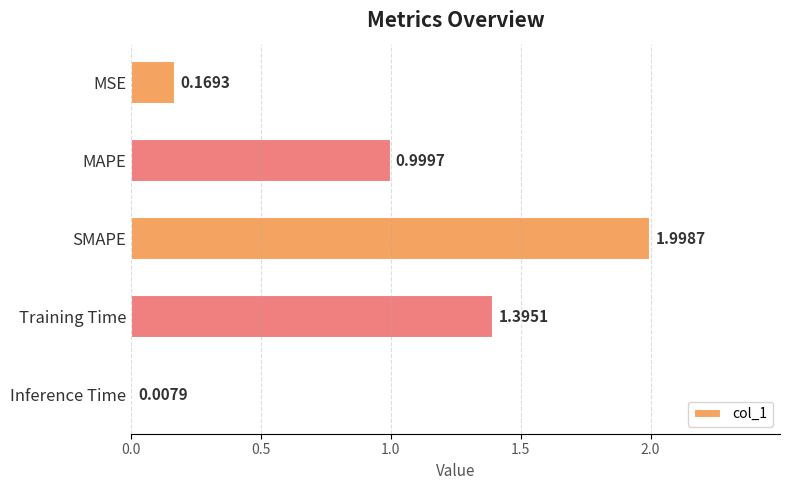

Between Training Time and MAPE, which is larger?

Training Time